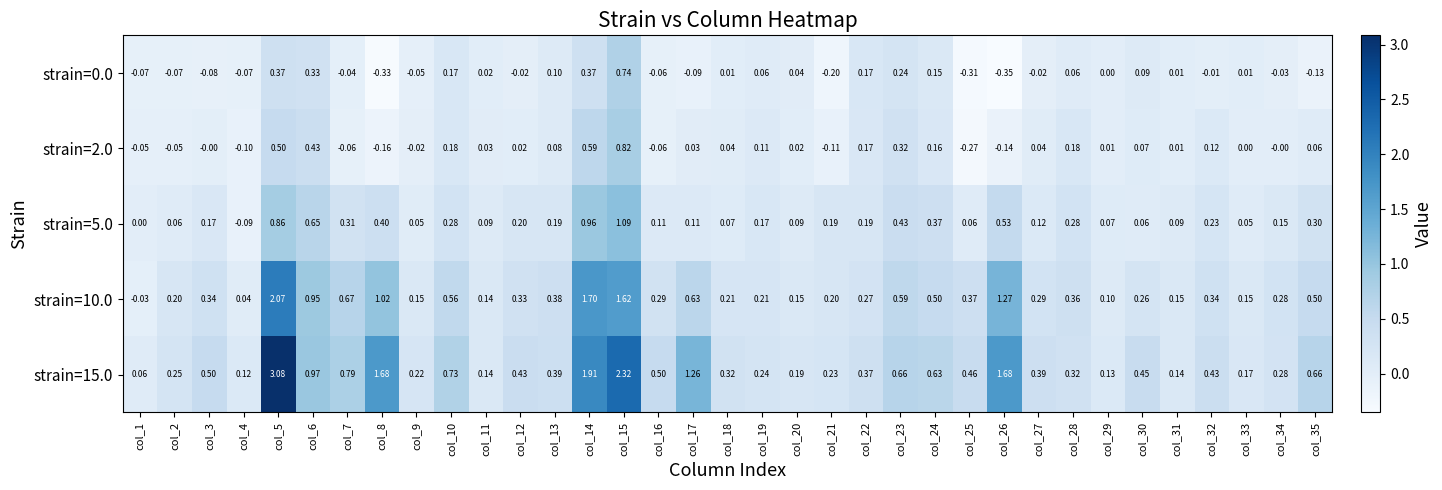

Is the value of strain=2.0 at col_10 greater than the value of strain=5.0 at col_22?

No